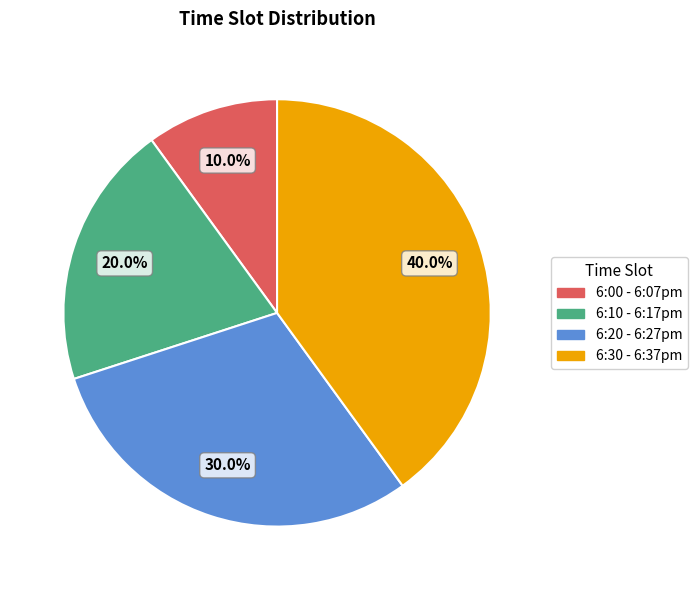

What portion of the pie excludes 6:10 - 6:17pm?

80.0%